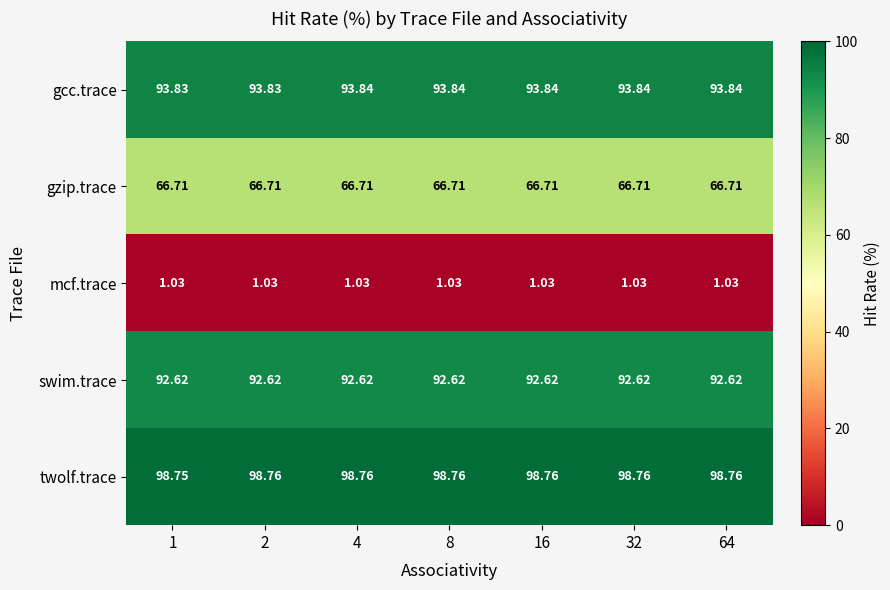

Rank the series at 4 from lowest to highest value.

mcf.trace, gzip.trace, swim.trace, gcc.trace, twolf.trace